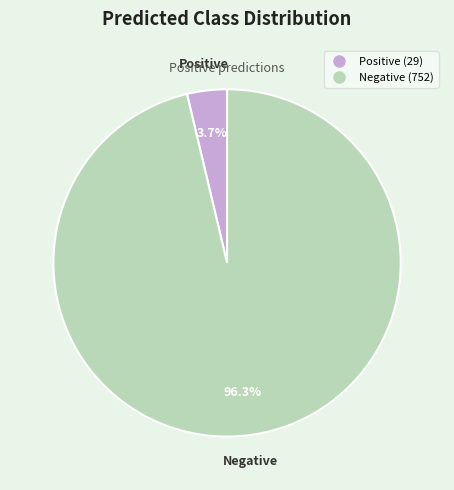

What percentage is the Positive slice, to the nearest percent?

4%